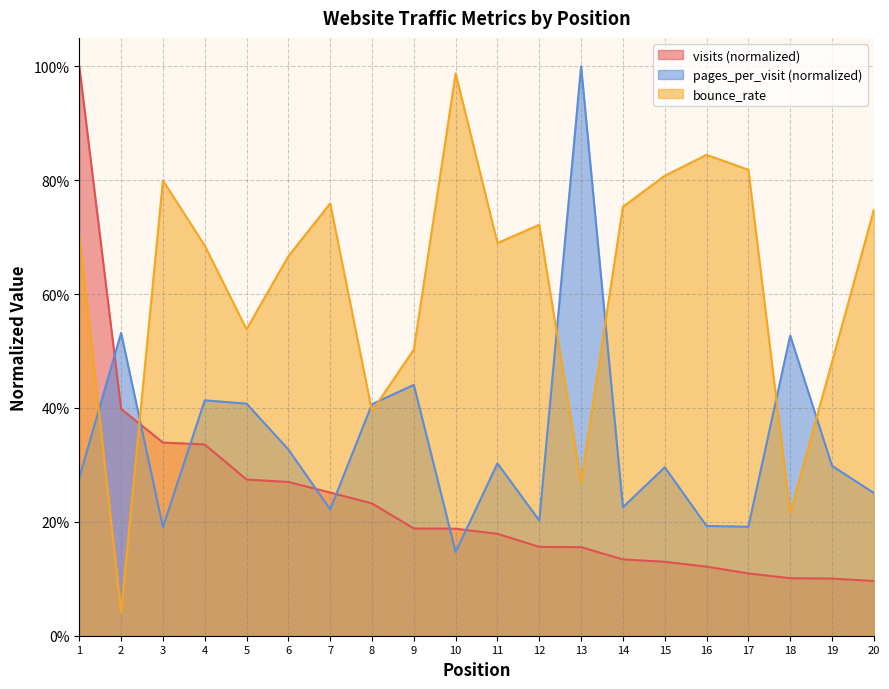

At which category does bounce_rate reach its first local valley?

2